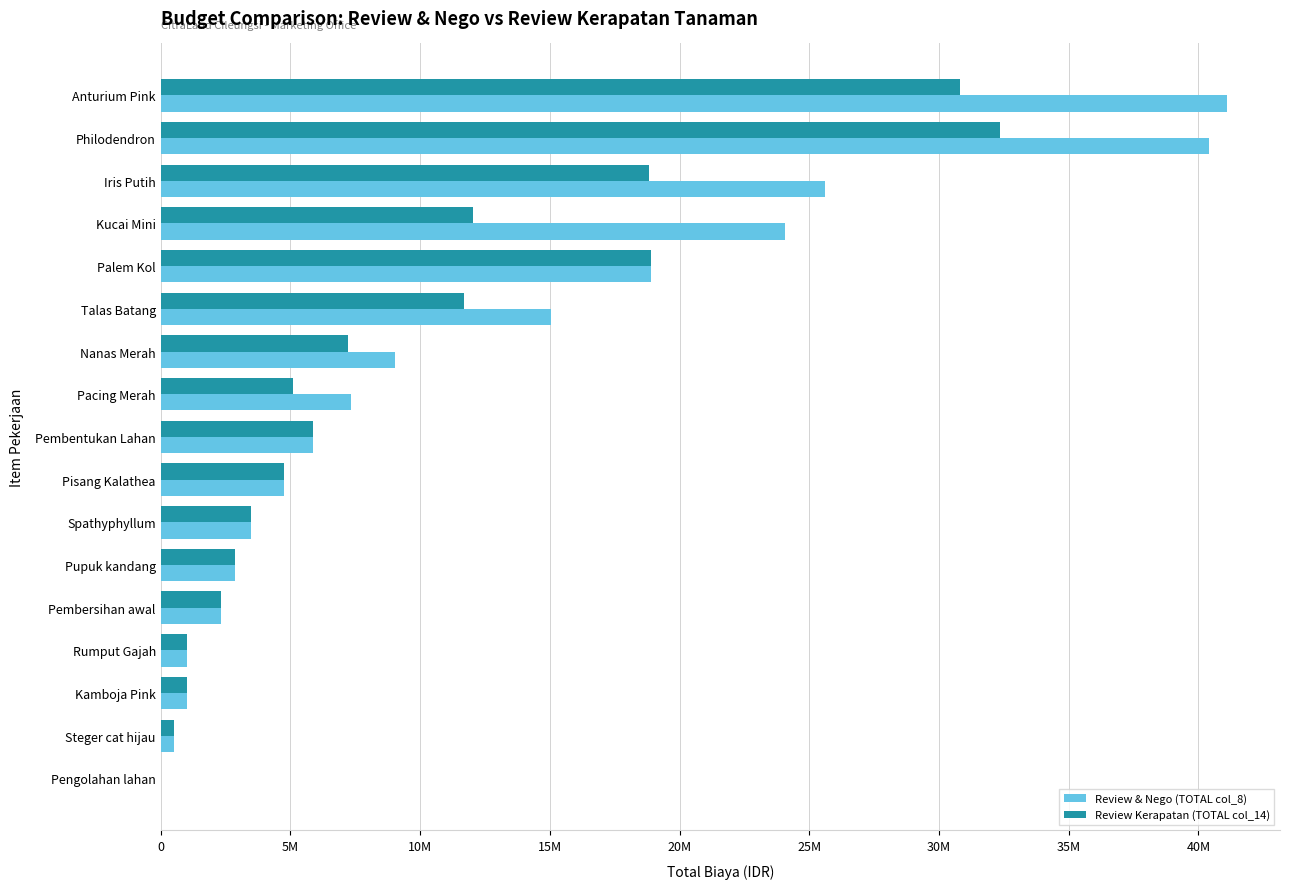

How many groups of bars are there?

17